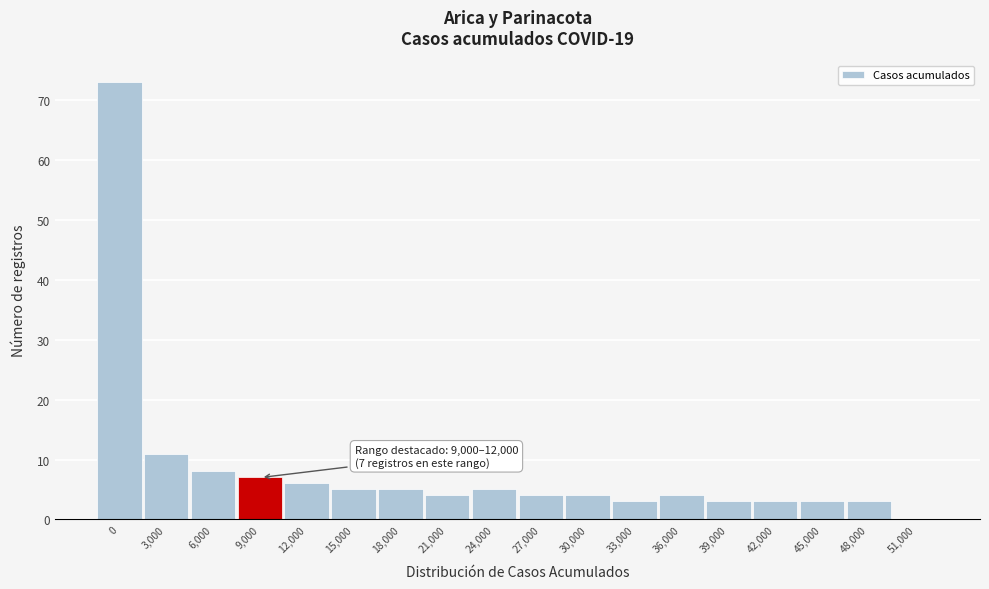

Reading right to left, extract all data points from this chart.

51,000=0	48,000=3	45,000=3	42,000=3	39,000=3	36,000=4	33,000=3	30,000=4	27,000=4	24,000=5	21,000=4	18,000=5	15,000=5	12,000=6	9,000=7	6,000=8	3,000=11	0=73